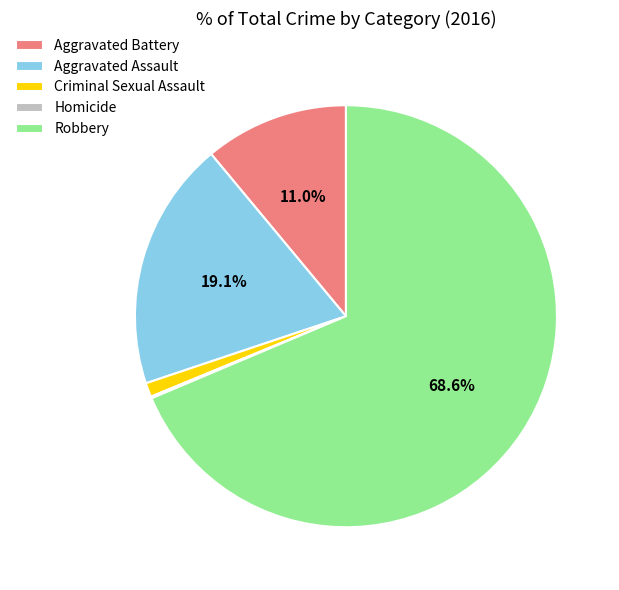

Combined, what portion of the pie is Aggravated Assault and Robbery?

87.8%